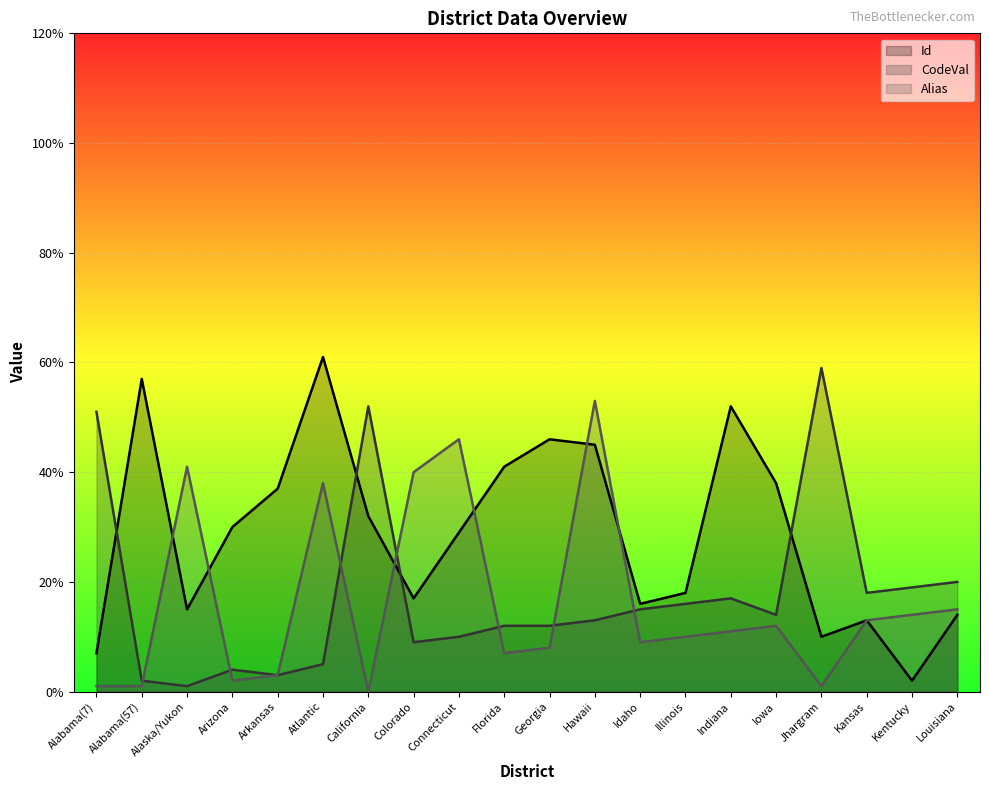

What is the value of the Alias point at the 14th from the left?

10